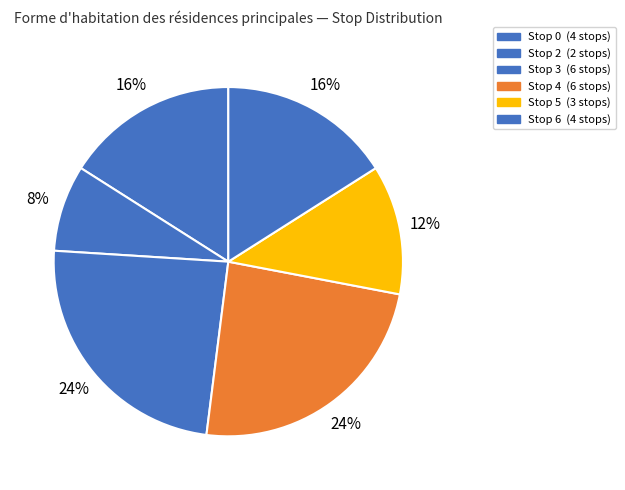

How many segments does this pie chart have?

6